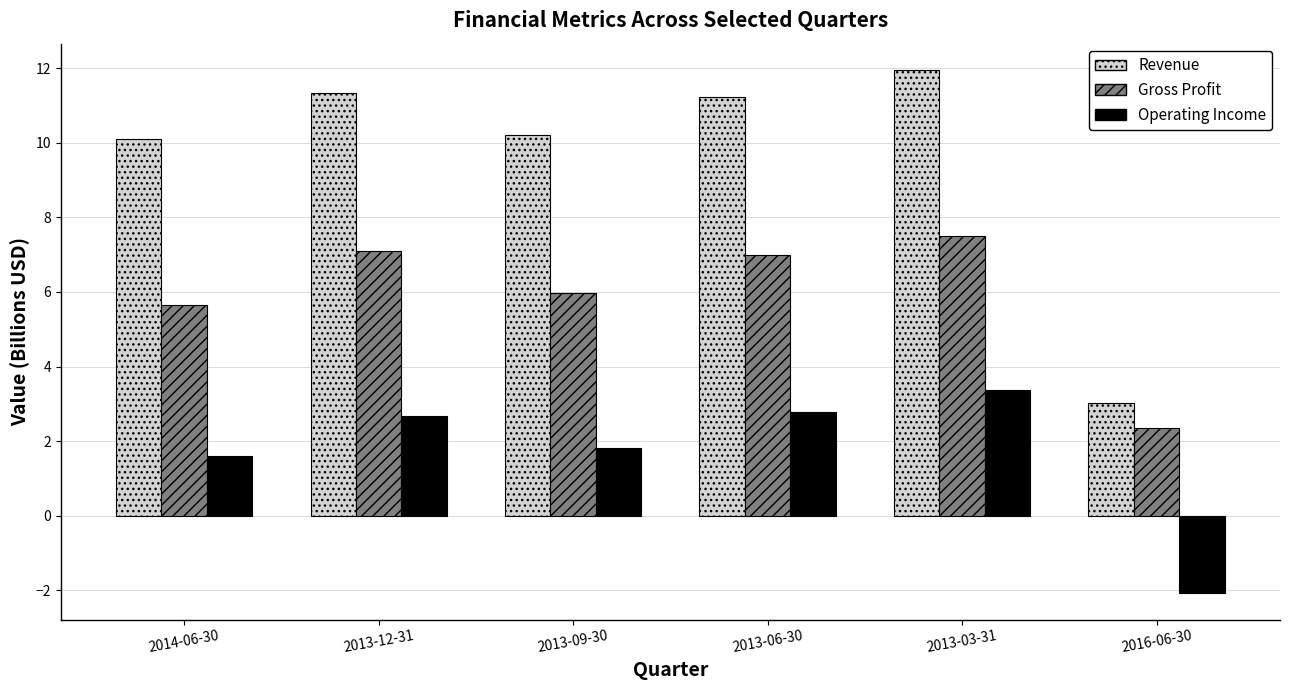

What is the average value of the Gross Profit series?

5.9